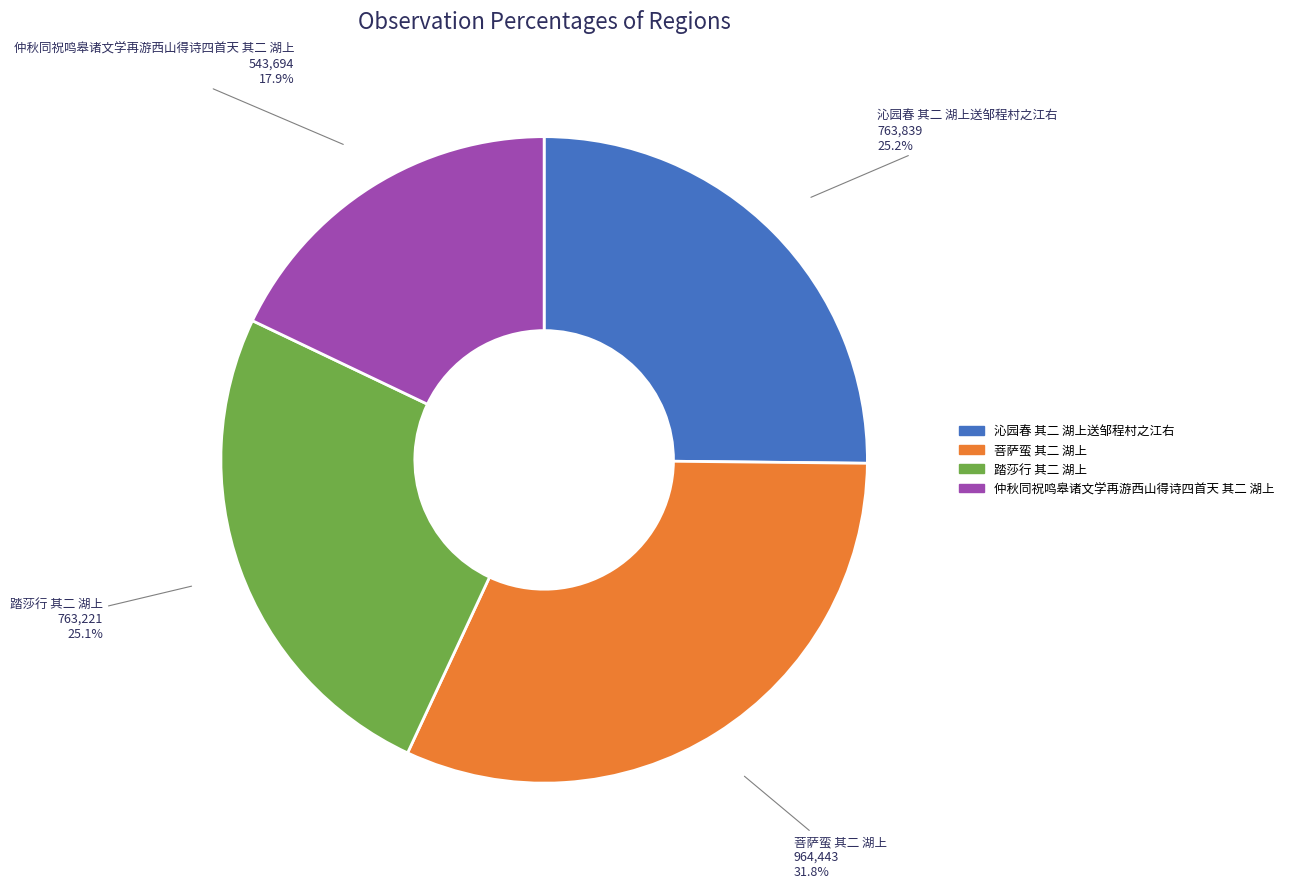

To the nearest percent, what portion does 菩萨蛮 其二 湖上 represent?

32%